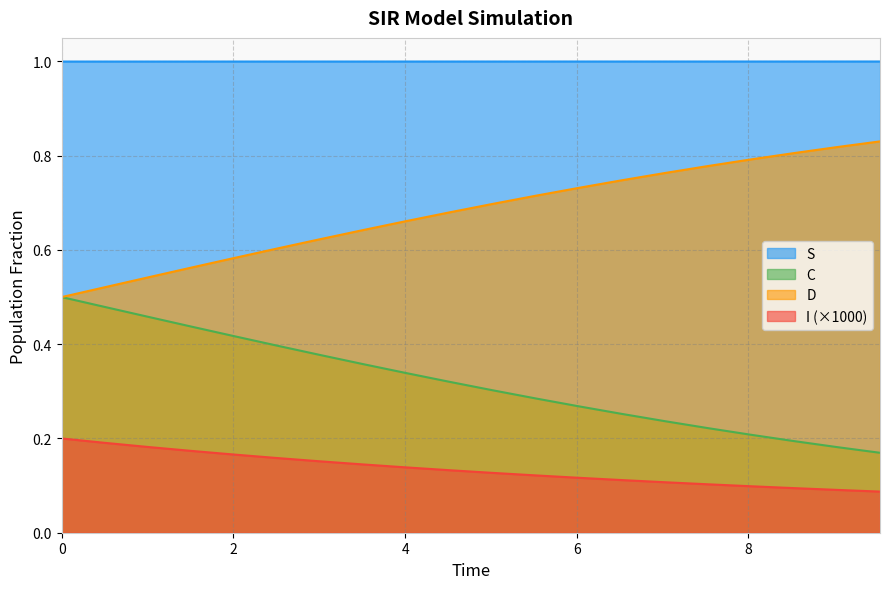

Which series has the largest total across all categories?

S